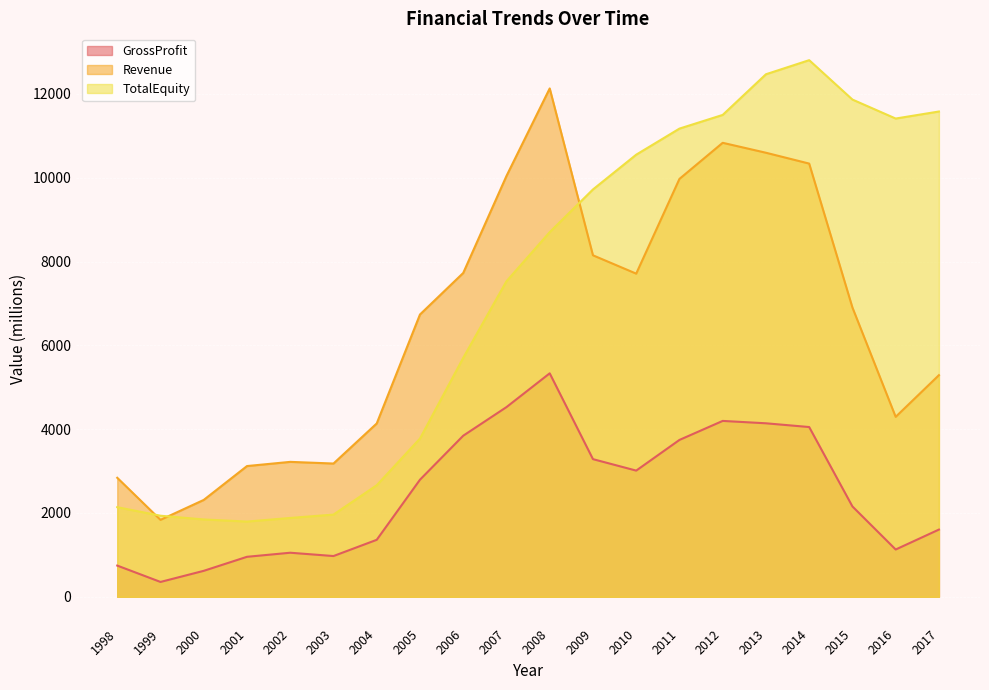

What is the spread (max minus min) of values at 2016?

10285.2